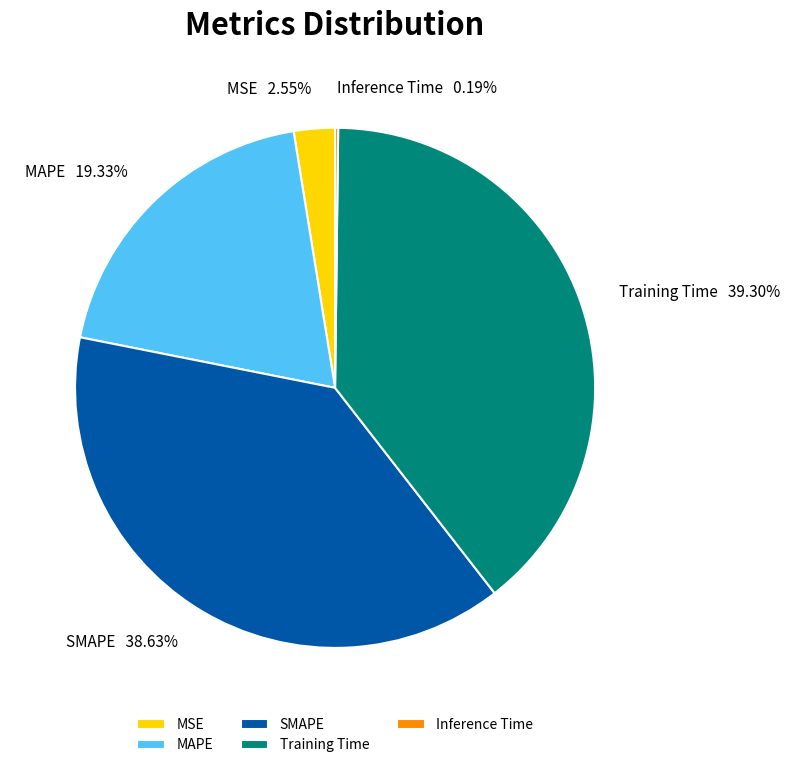

Approximately how many times larger is the value at MSE compared to Training Time?

0.1